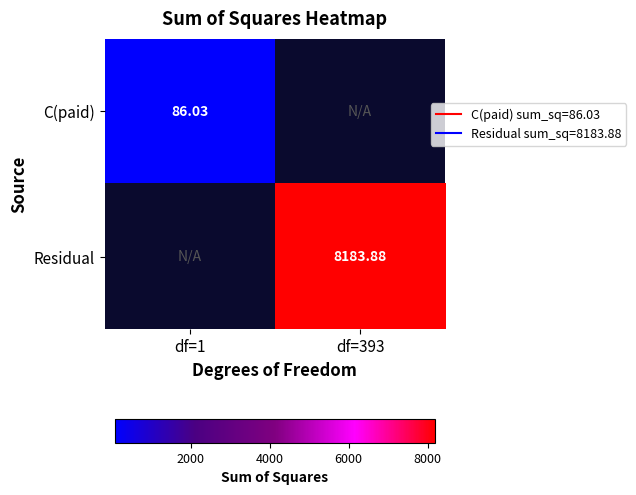

Rank the series by their average value, from lowest to highest.

C(paid), Residual